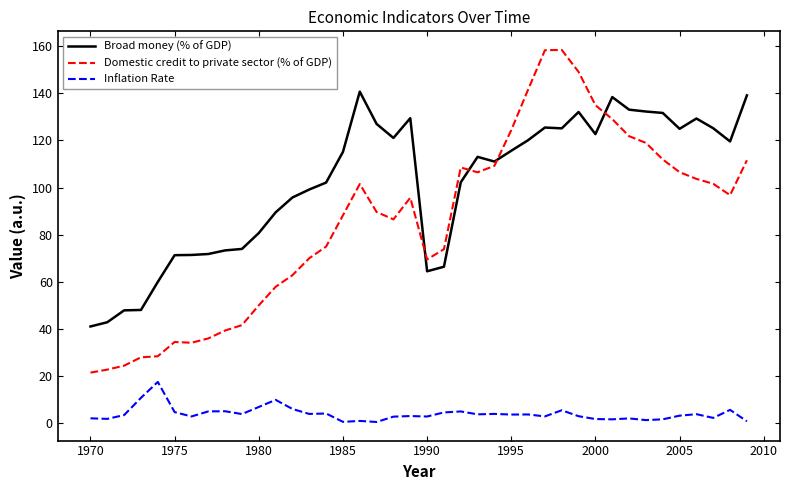

List the series in order of their overall mean, lowest first.

Inflation Rate, Domestic credit to private sector (% of GDP), Broad money (% of GDP)